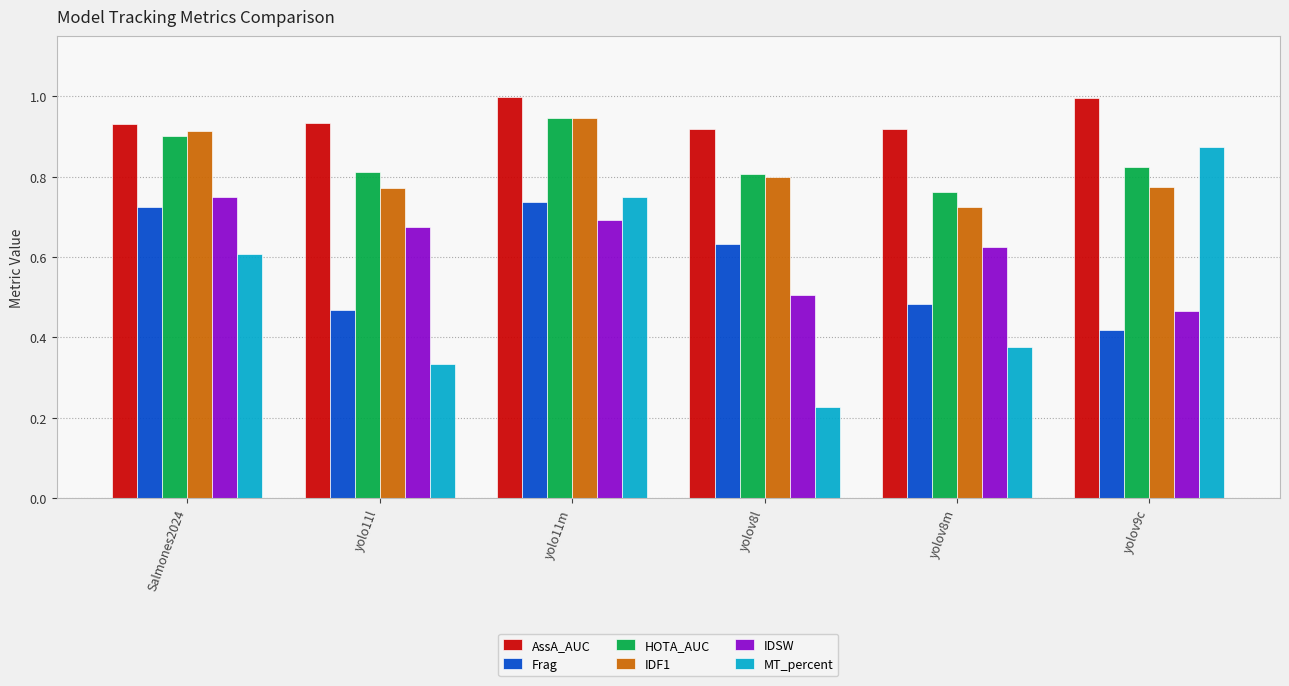

What is the sum of the HOTA_AUC values at Salmones2024 and yolov9c?

1.7